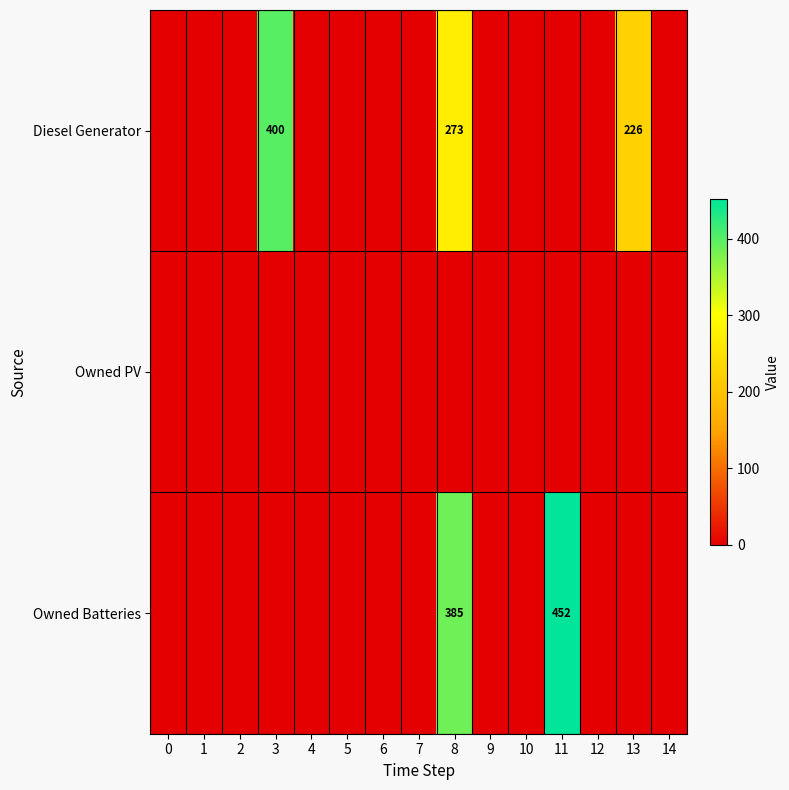

The Diesel Generator series shows 456 at 8. True or false?

False